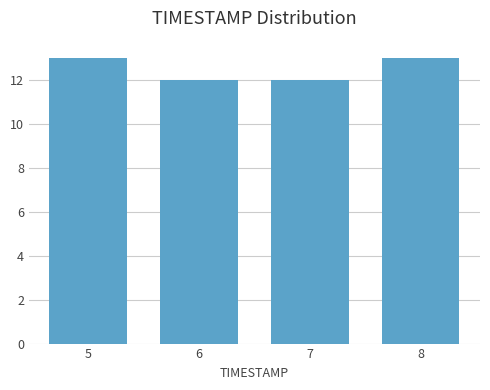

Reading left to right, what are all the values shown in this chart?

13	12	12	13